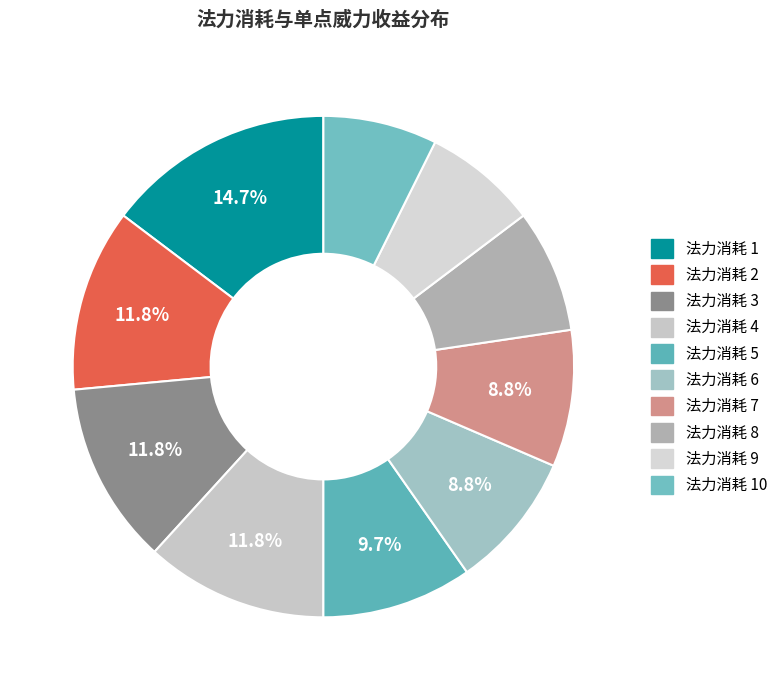

How many segments does this pie chart have?

10